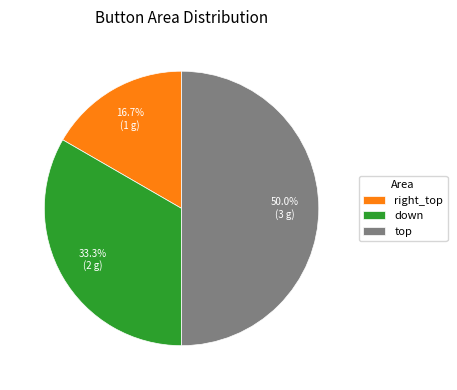

How many segments does this pie chart have?

3